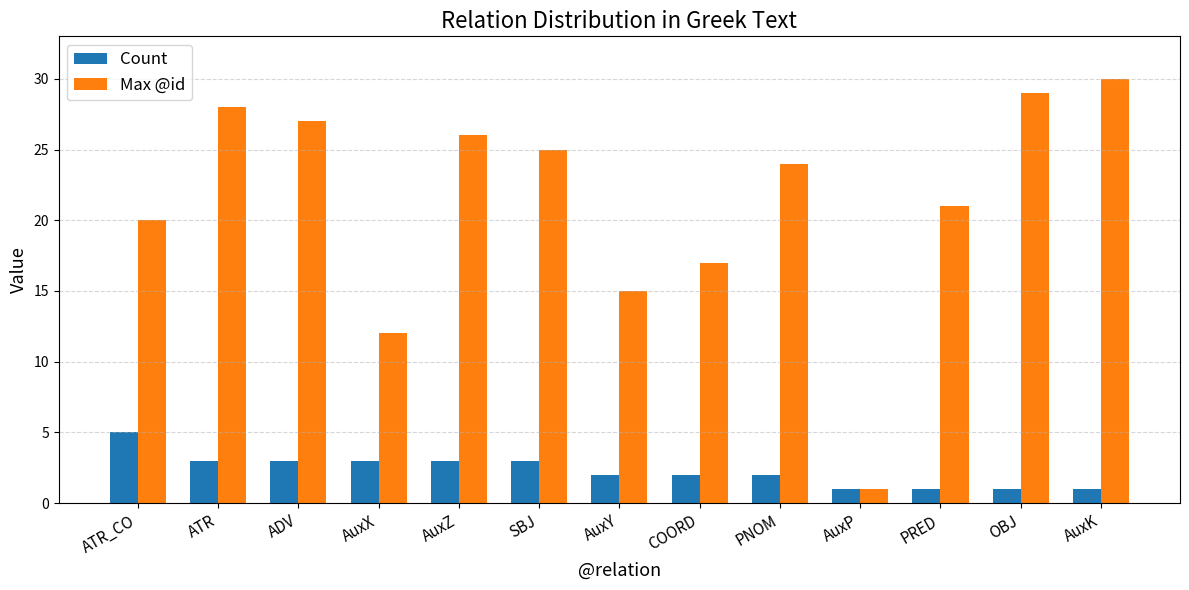

Count the Count values in the range 1 to 3.

12